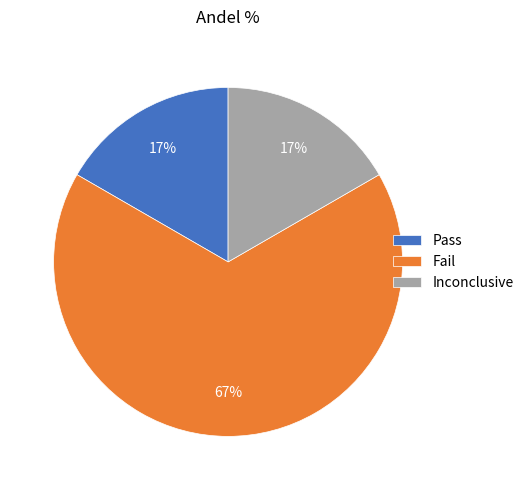

True or false: Inconclusive accounts for 17% of the total.

True